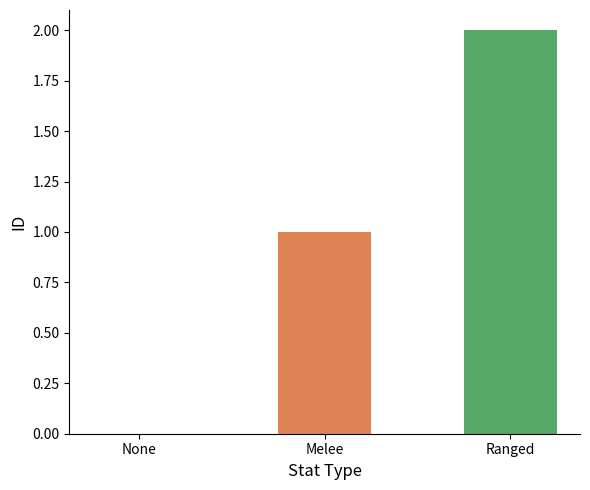

What is the greatest value displayed?

2